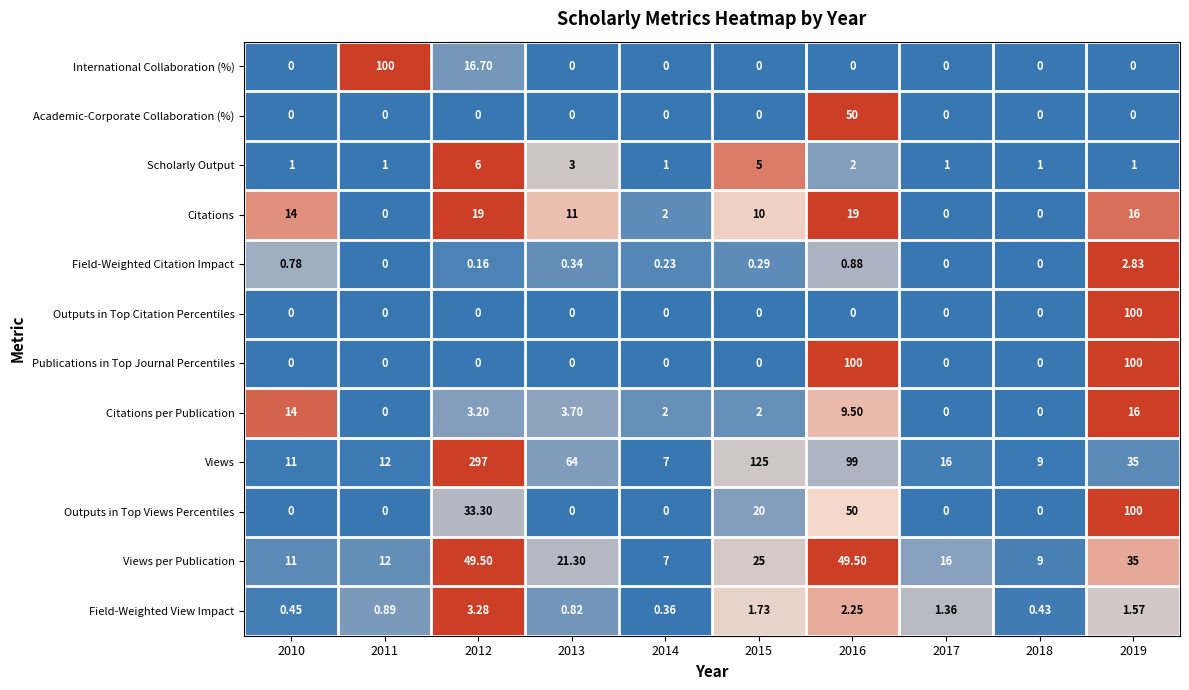

At how many categories does at least one series exceed 0?

10